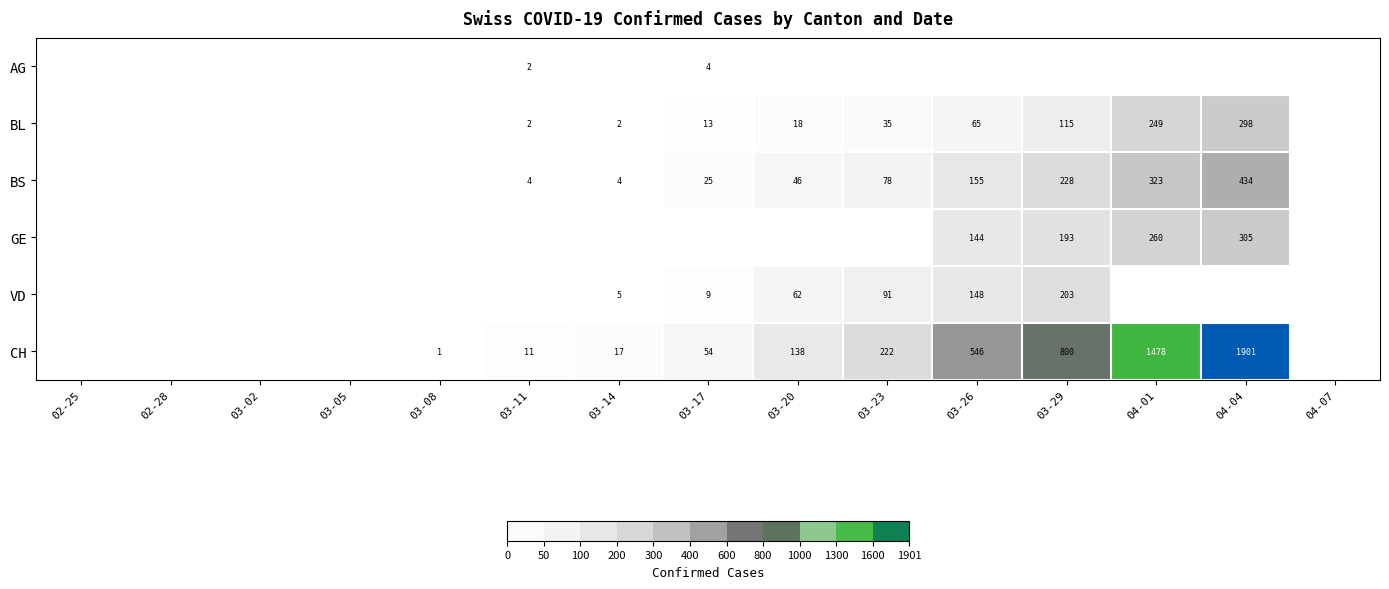

Is it true that BS equals 4 at 03-14?

True